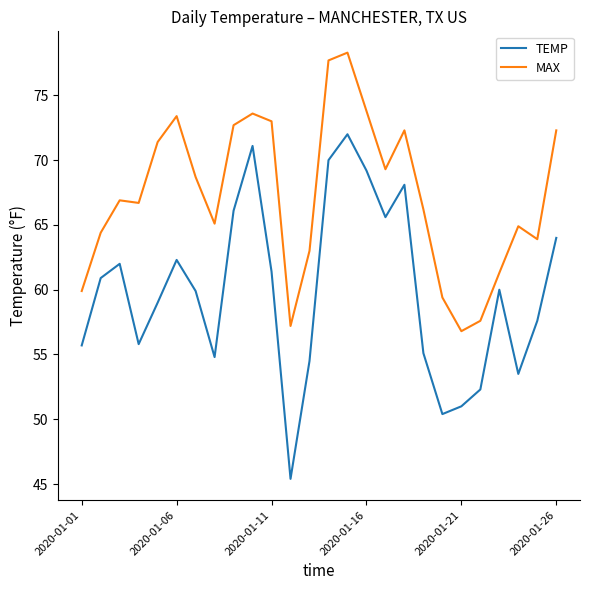

List the series in order of their overall mean, lowest first.

TEMP, MAX